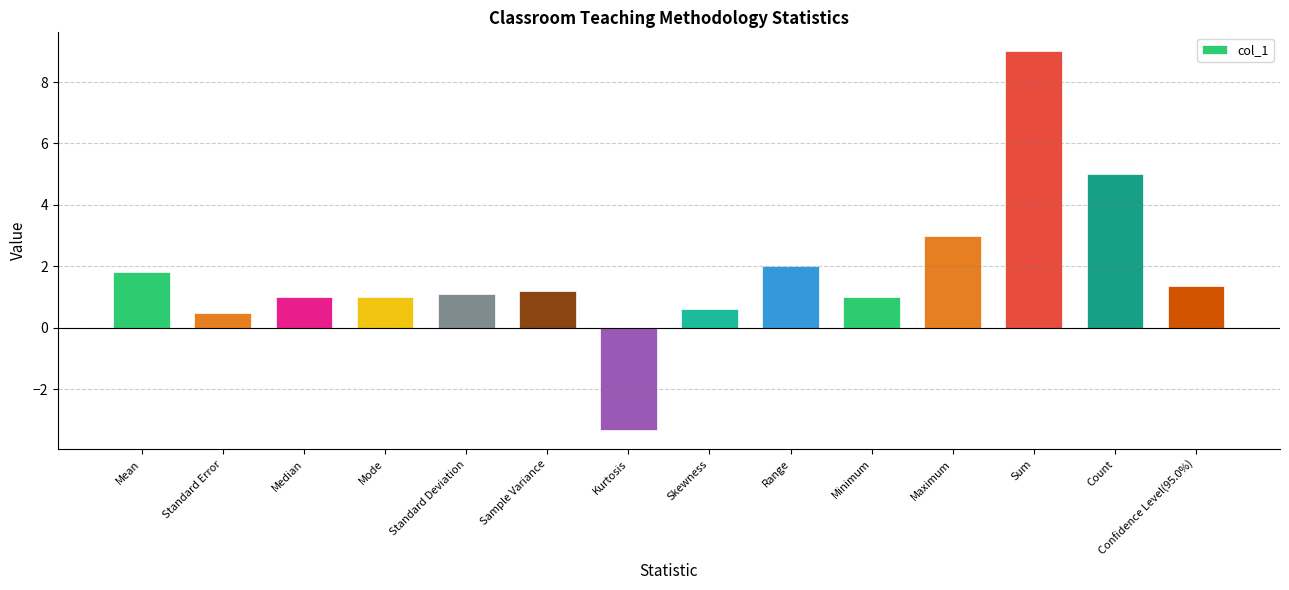

Reading left to right, extract all data points from this chart.

1.8	0.5	1.0	1.0	1.1	1.2	-3.3	0.6	2.0	1.0	3.0	9.0	5.0	1.4